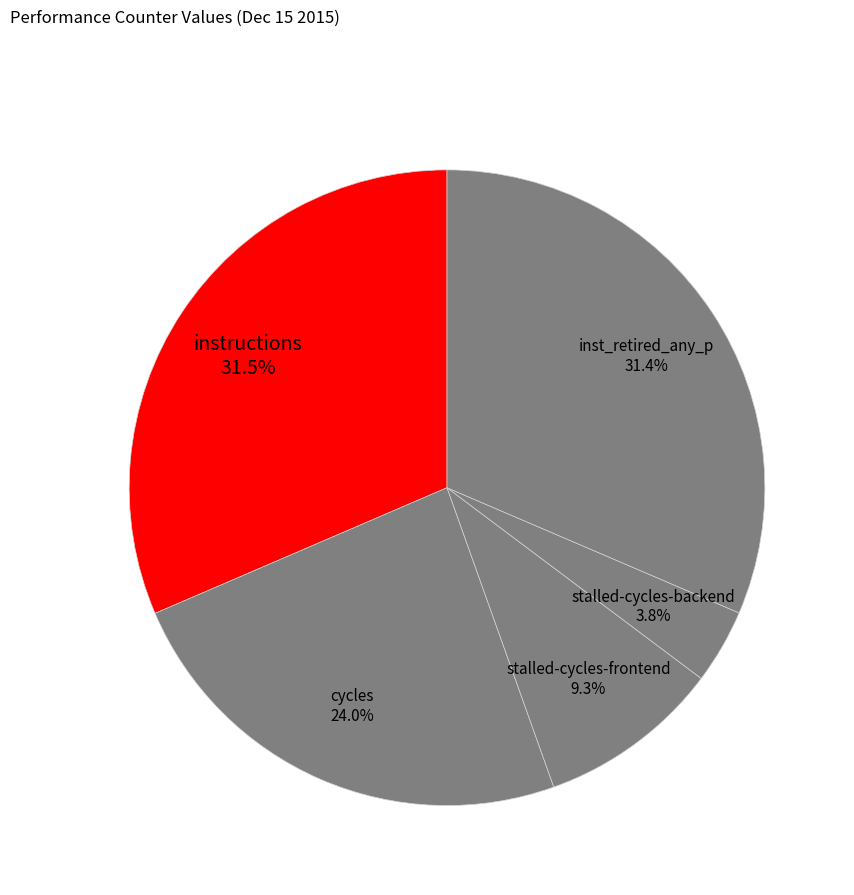

What is the smallest slice in the pie chart?

stalled-cycles-backend